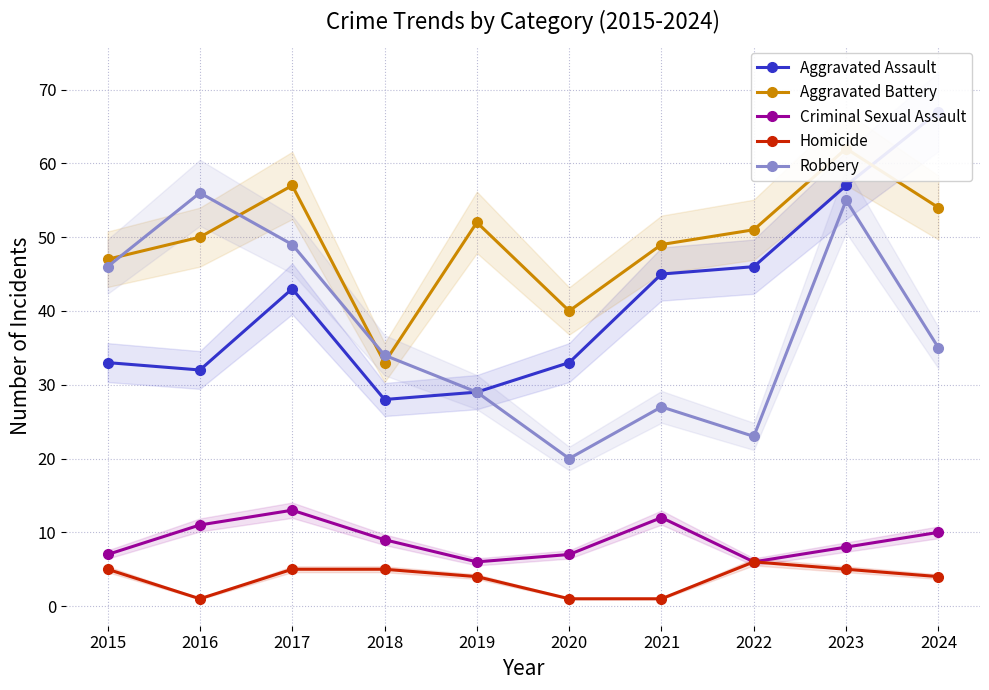

The value of Homicide at 2018 is 5. True or false?

True